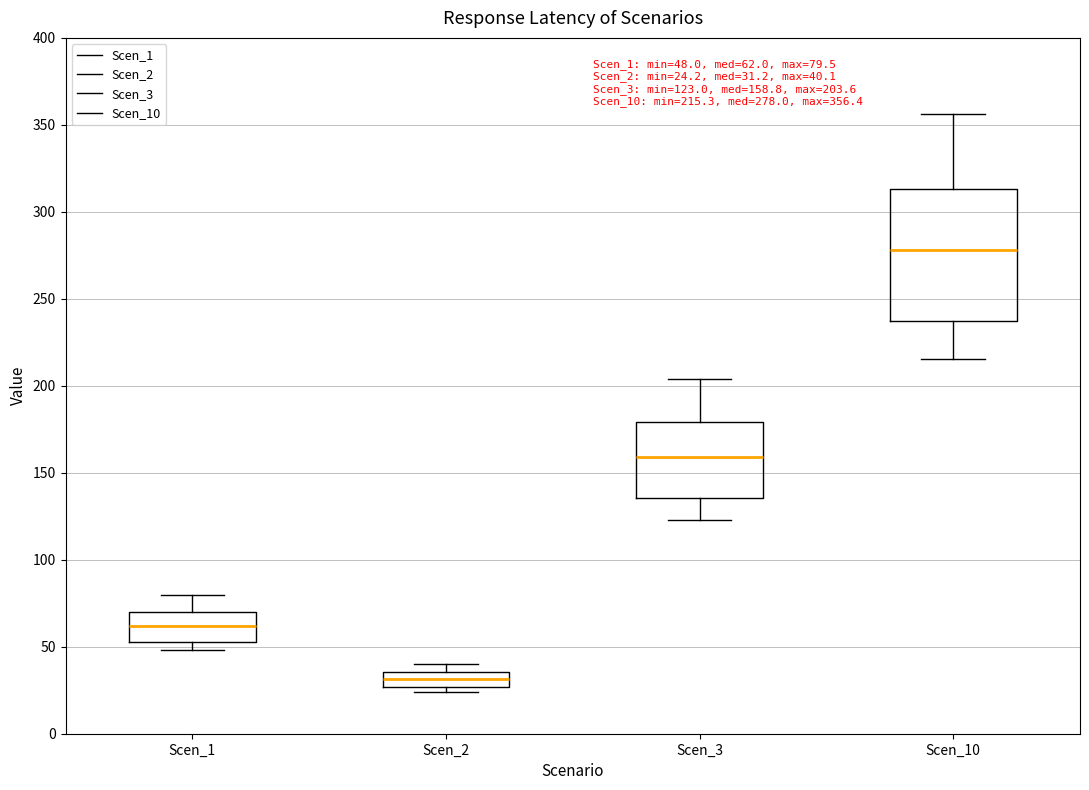

Which box's median line is the highest?

Scen_10